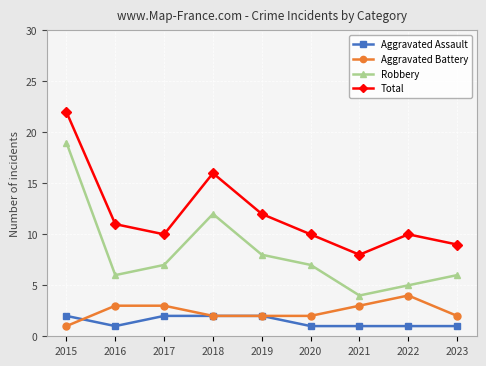

Which series has the widest spread of values?

Robbery